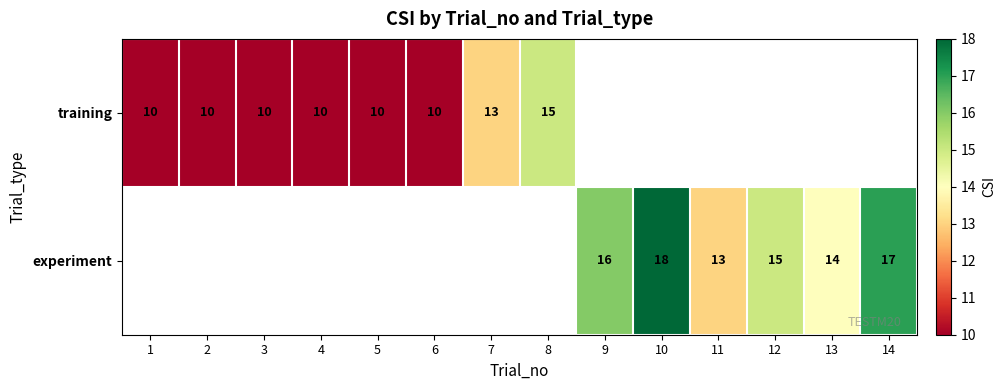

How many series are shown in this chart?

2